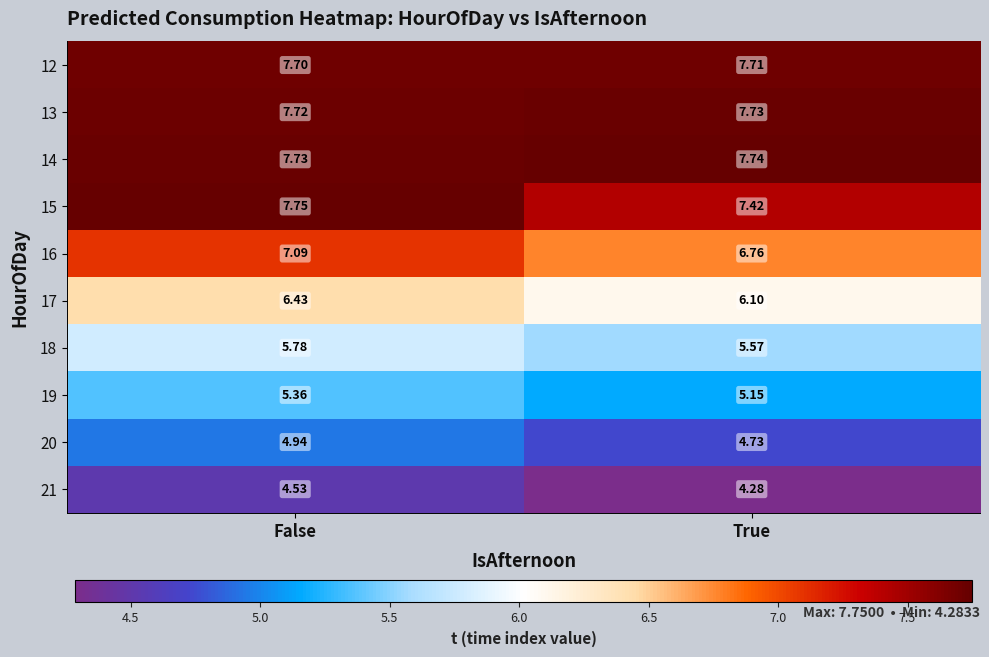

At which label does 21 reach its peak?

False